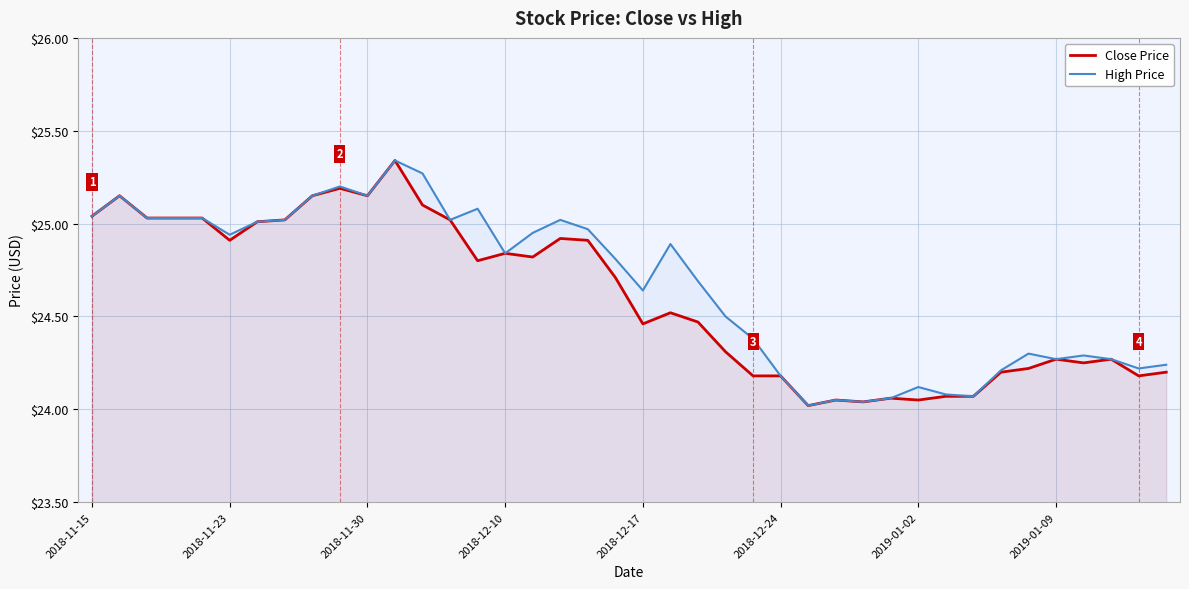

How many distinct data groups are displayed?

2